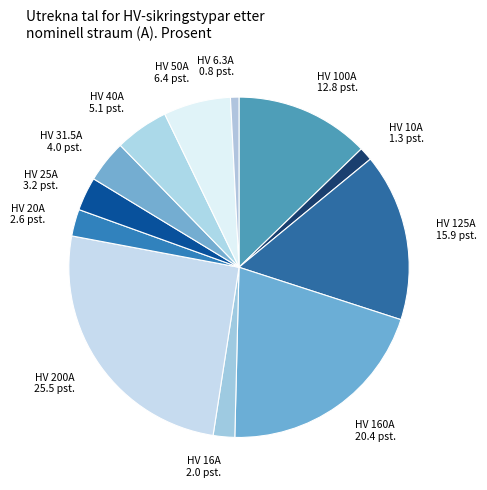

Is HV 100A 12.8 pst. the majority of the pie?

No